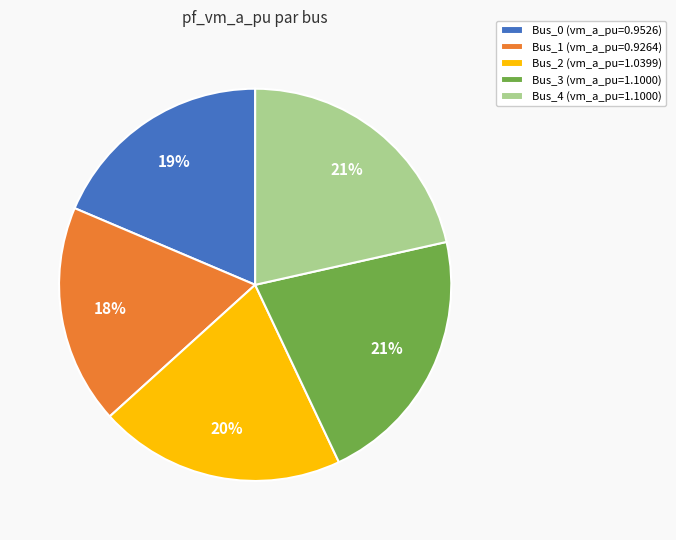

Does any single category account for the majority?

No